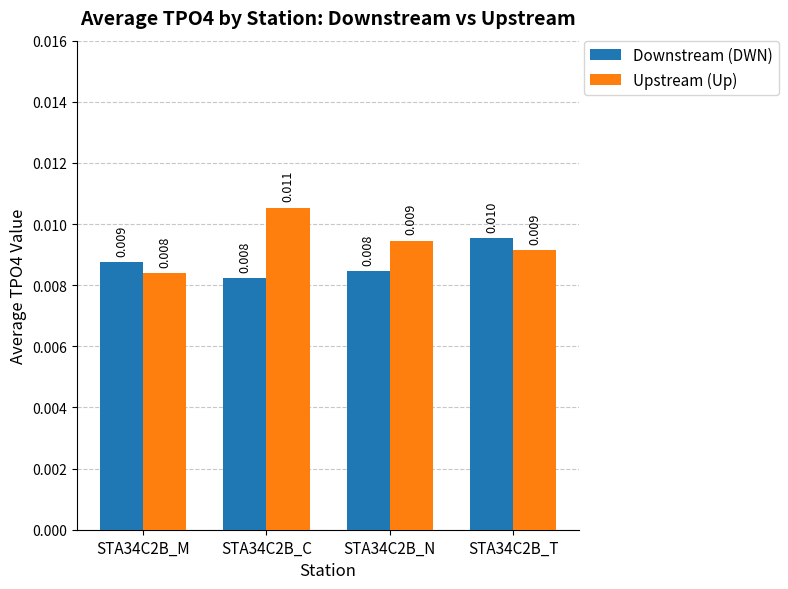

At STA34C2B_N, list the series in order from smallest to largest.

Downstream (DWN), Upstream (Up)